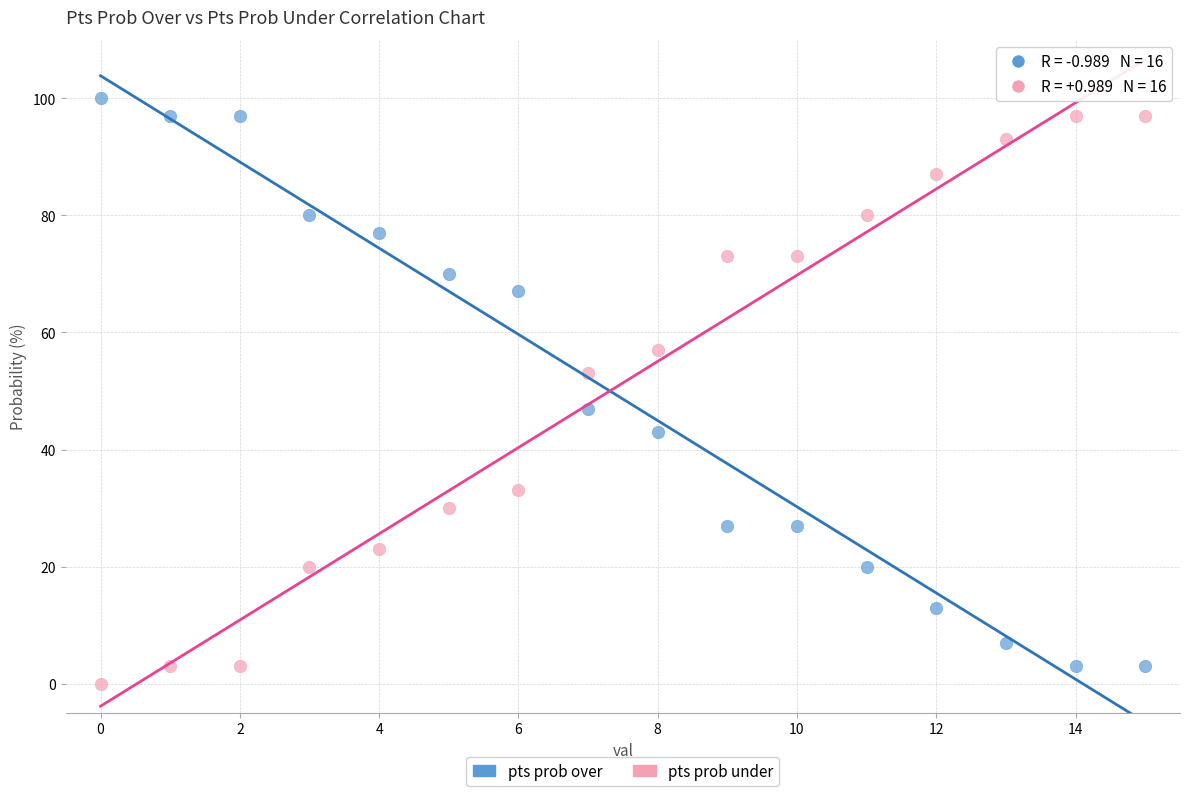

In the pts prob over series, what Y value is closest to 51?

47